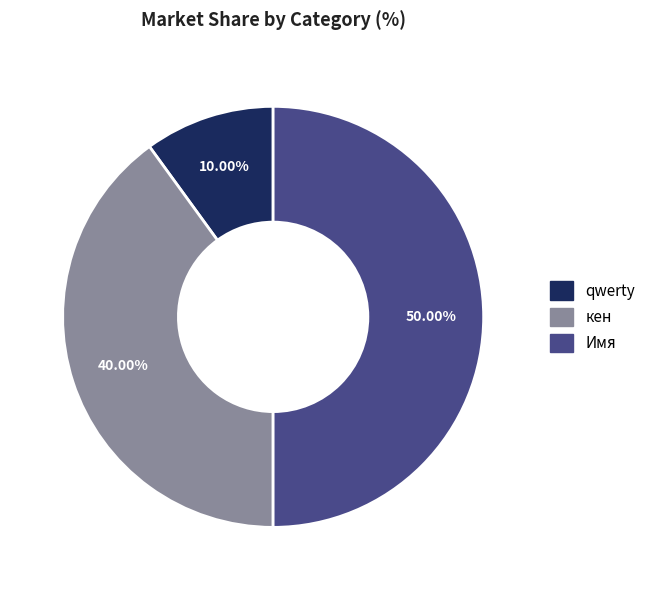

Is кен the majority of the pie?

No